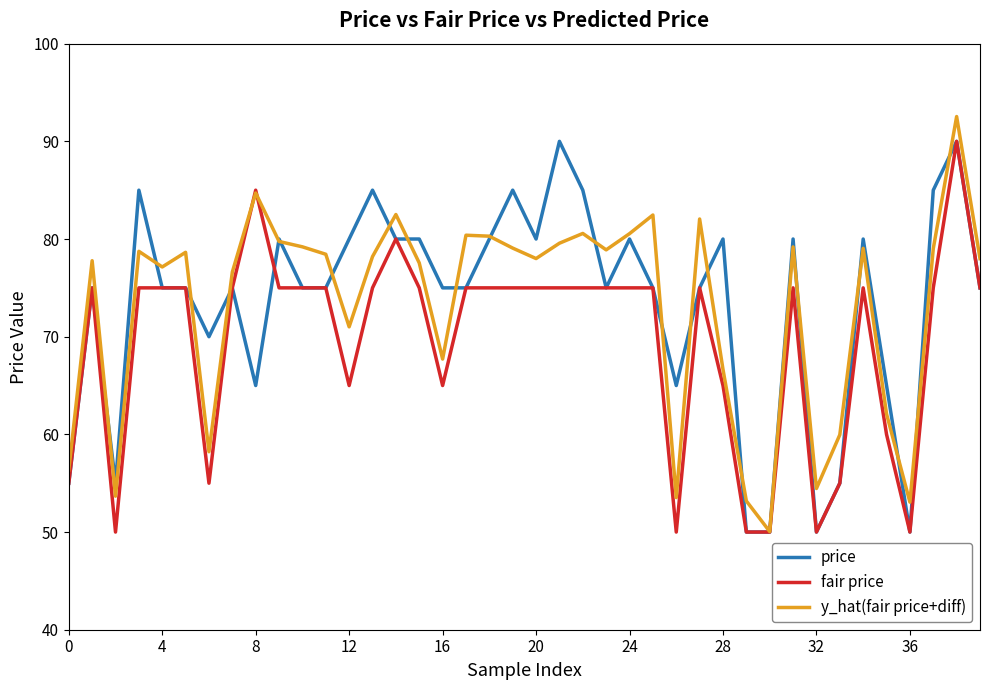

What is the maximum value shown in the chart?

92.5